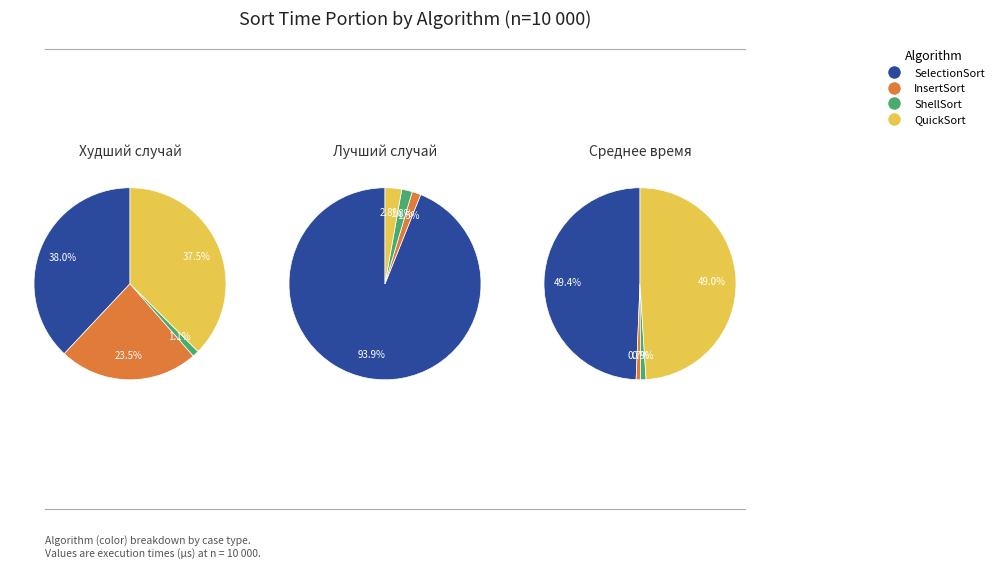

Which category has the smallest portion of the pie?

InsertSort